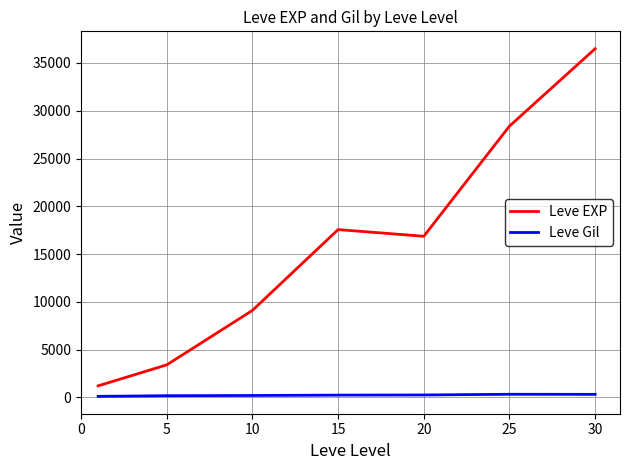

At how many categories does at least one series exceed 30925?

1